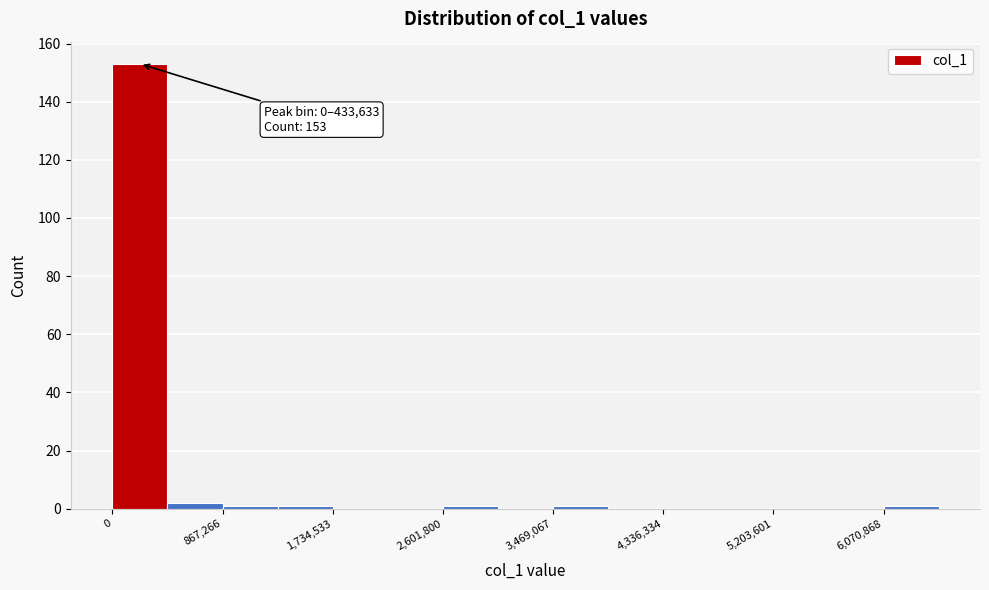

Which range on the x-axis has the tallest bar?

0 to 400000